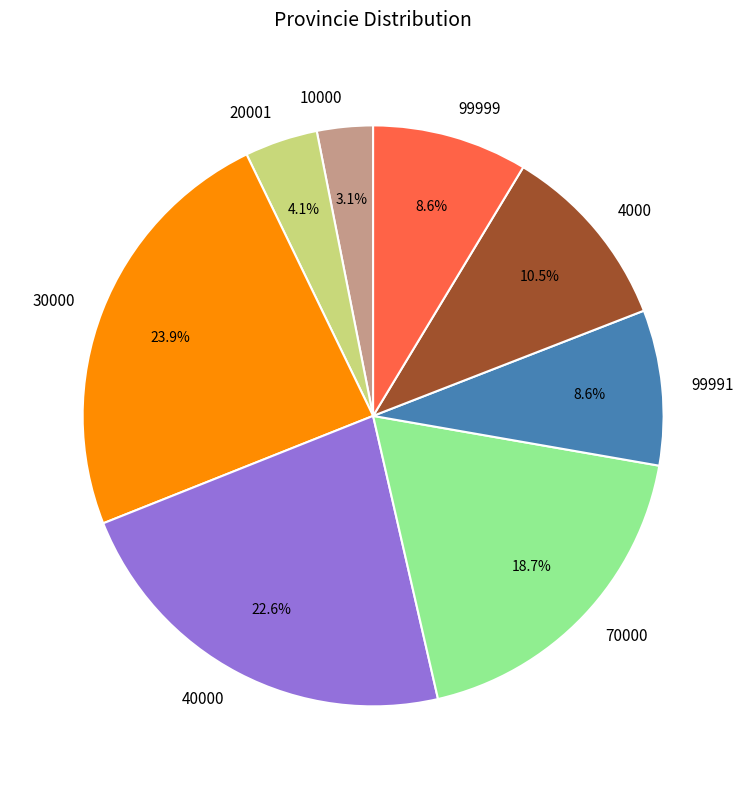

To the nearest percent, what is the difference between the largest and smallest slice percentages?

21%